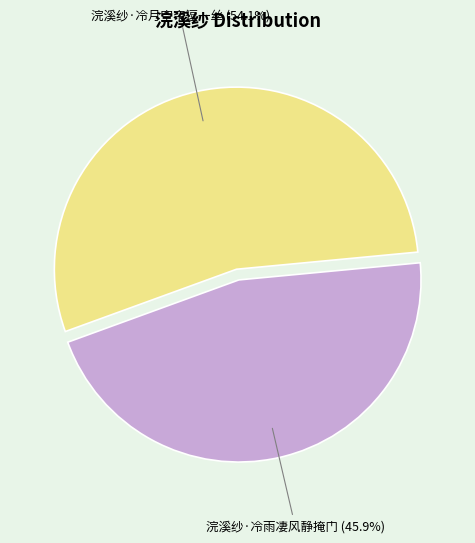

Does any single category account for the majority?

Yes